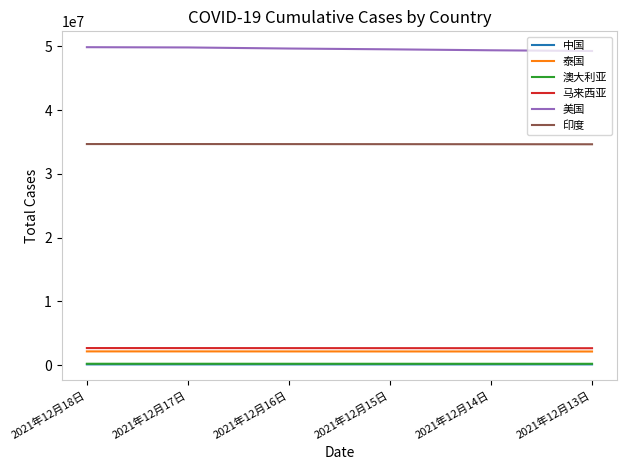

Is this an area chart (filled region under the line)?

No